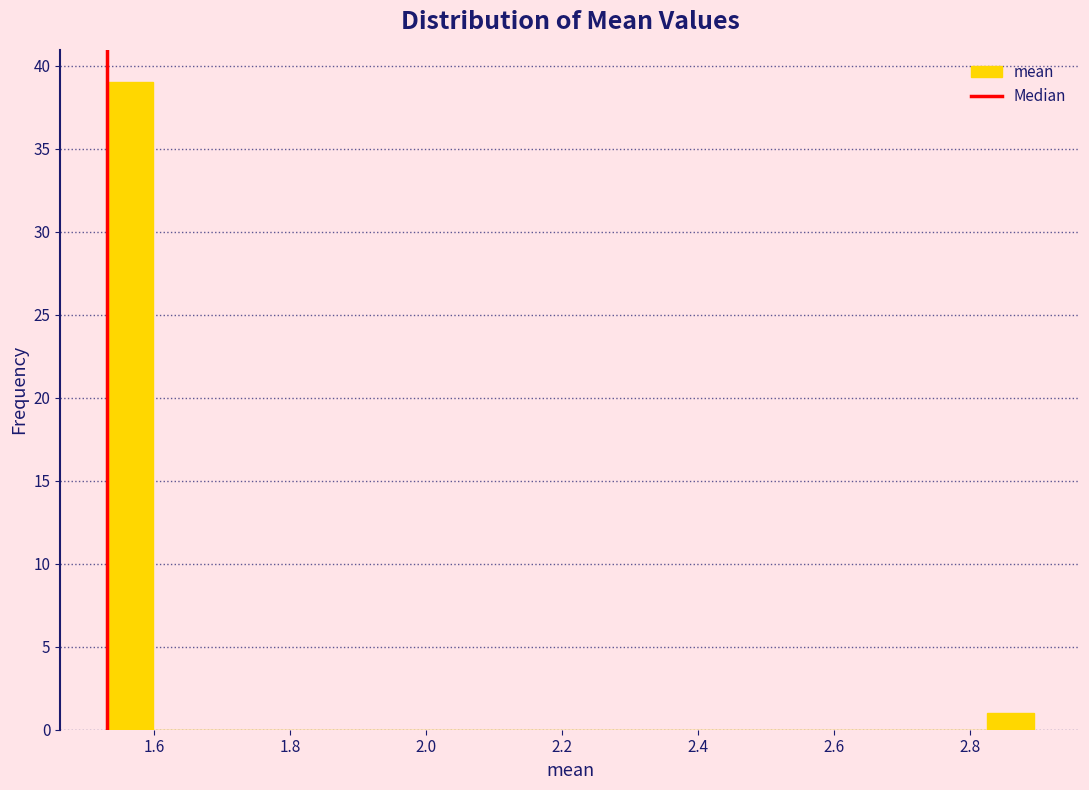

Around what value on the x-axis is the tallest bar? Give the approximate position of its centre, as read against the axis.

1.56